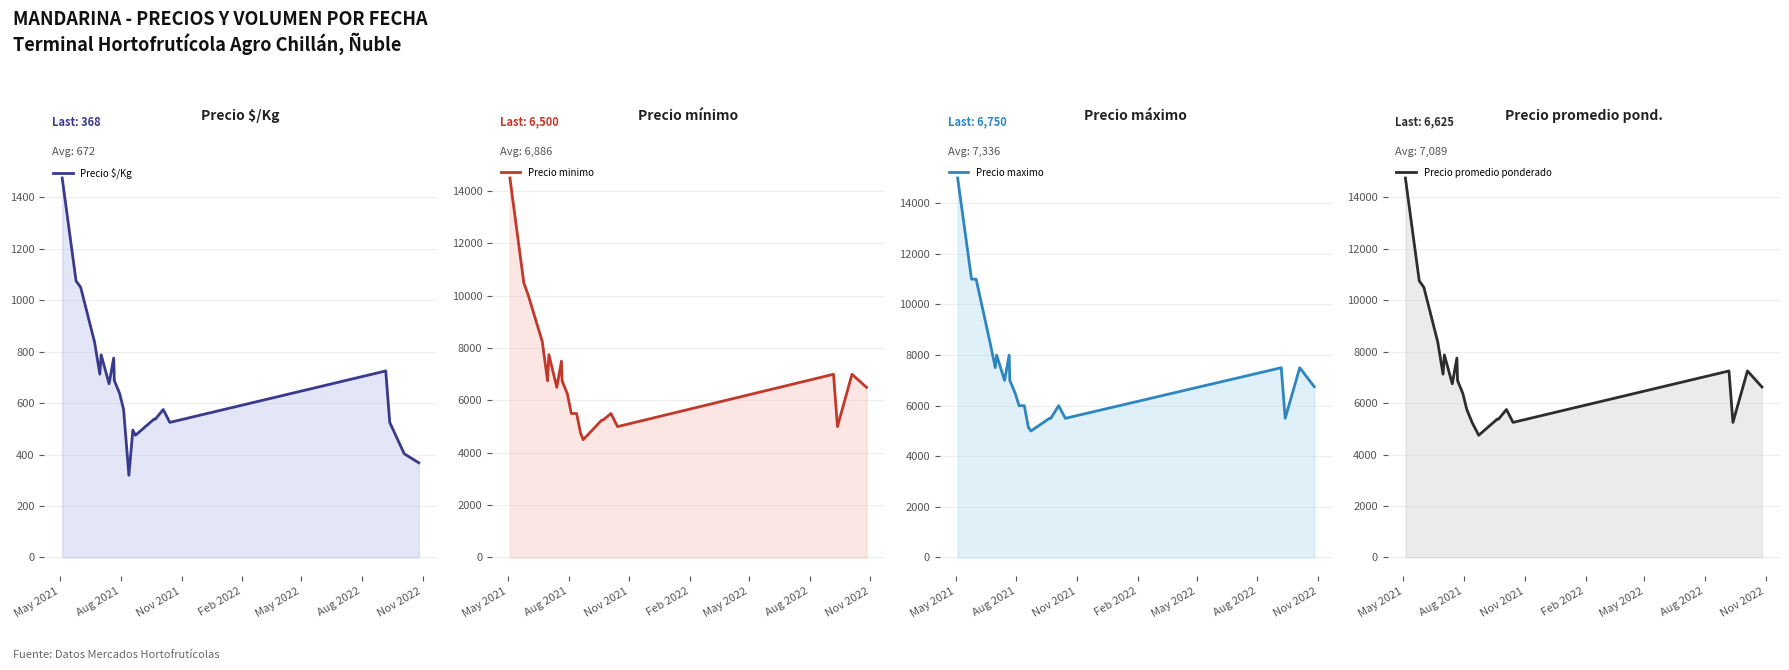

What is the difference between the maximum and second lowest values in the Precio promedio ponderado series?

9800.0